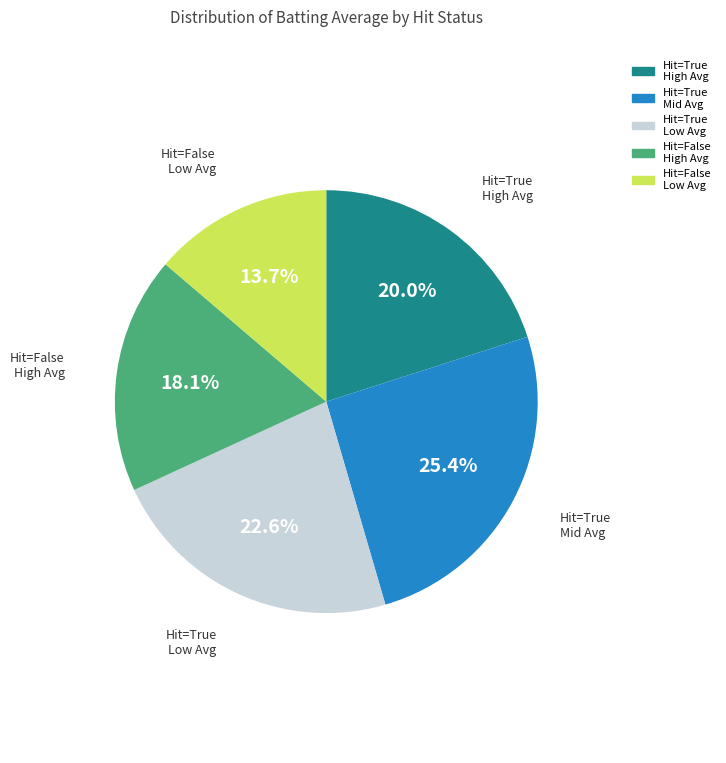

To the nearest percent, what is the average slice percentage?

20%